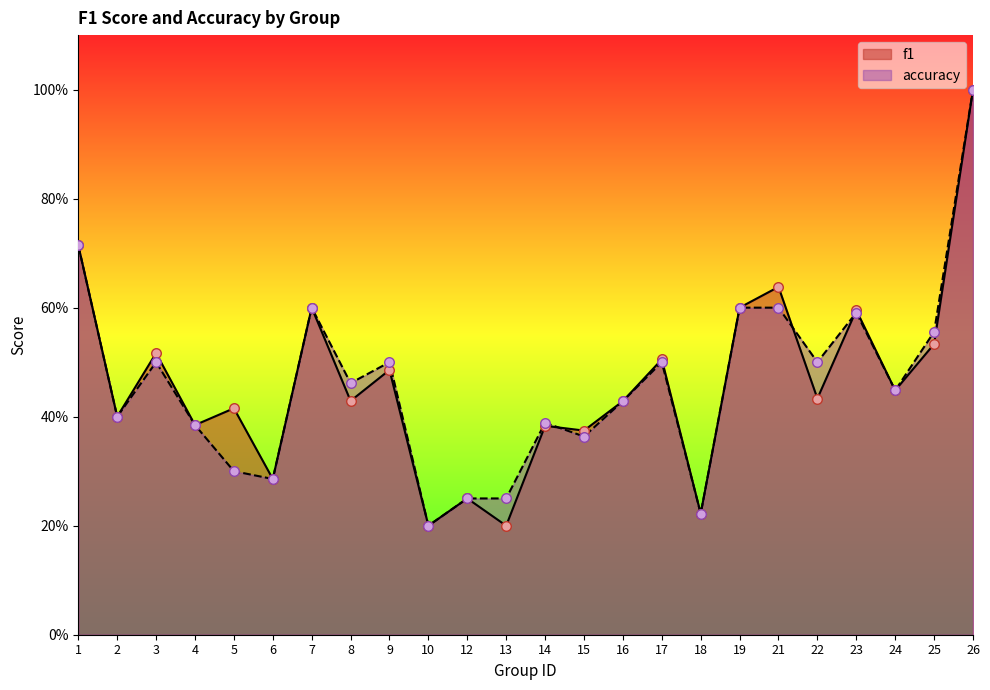

Which series contains the lowest Y value?

f1